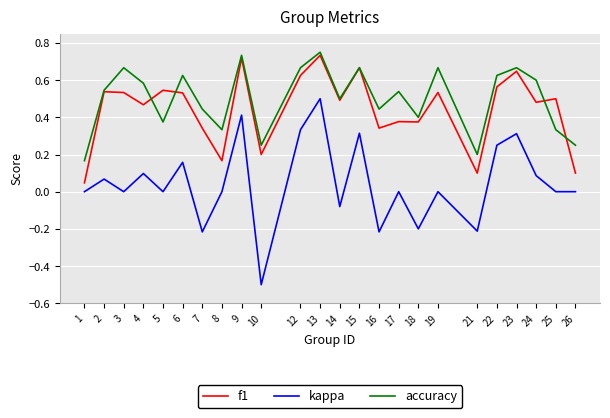

How many interior local valleys does the accuracy series have?

7